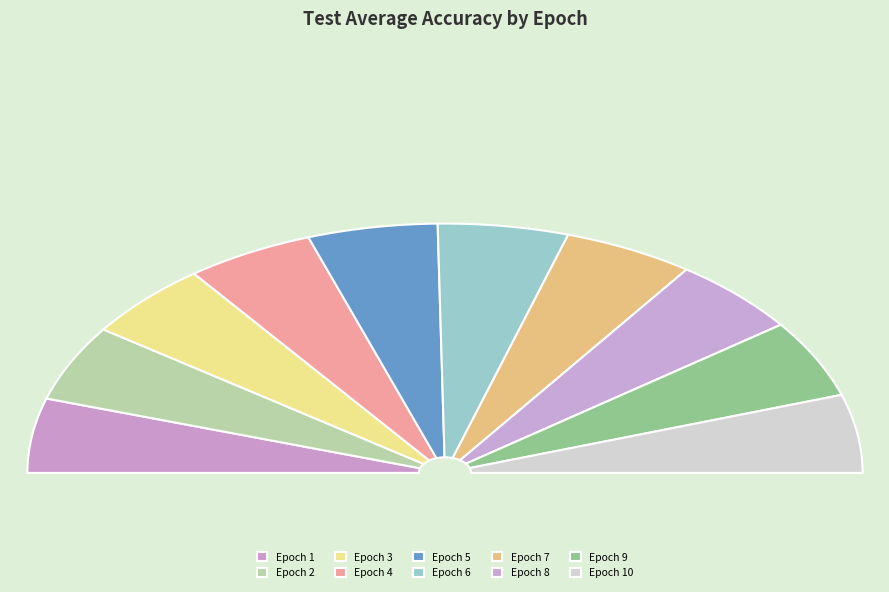

True or false: Epoch 8 accounts for 1% of the total.

False